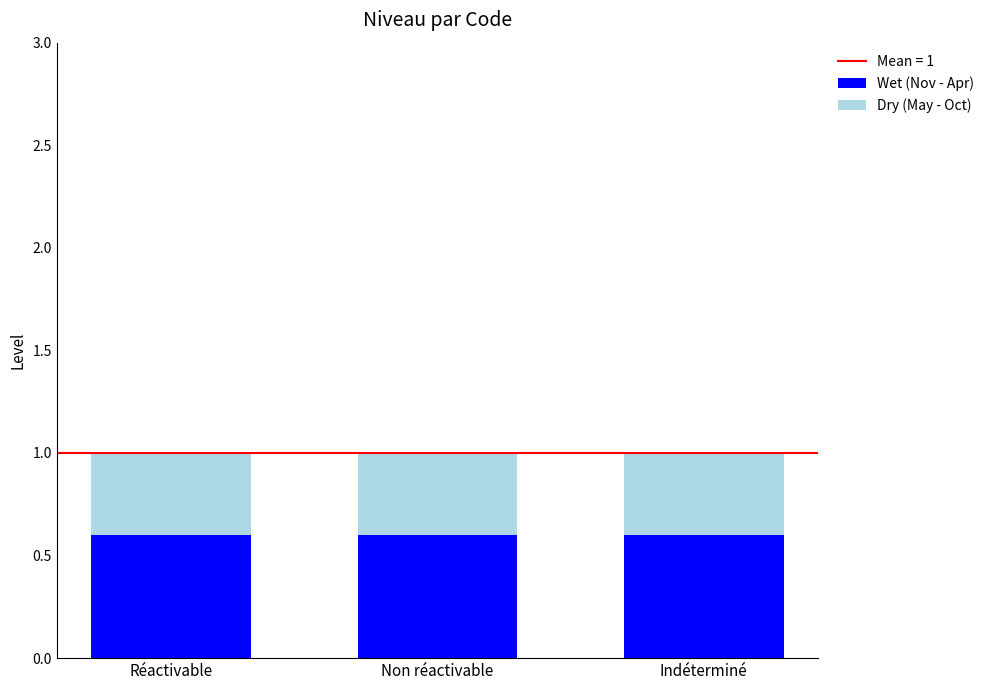

What is the total value across all series at Non réactivable?

1.0